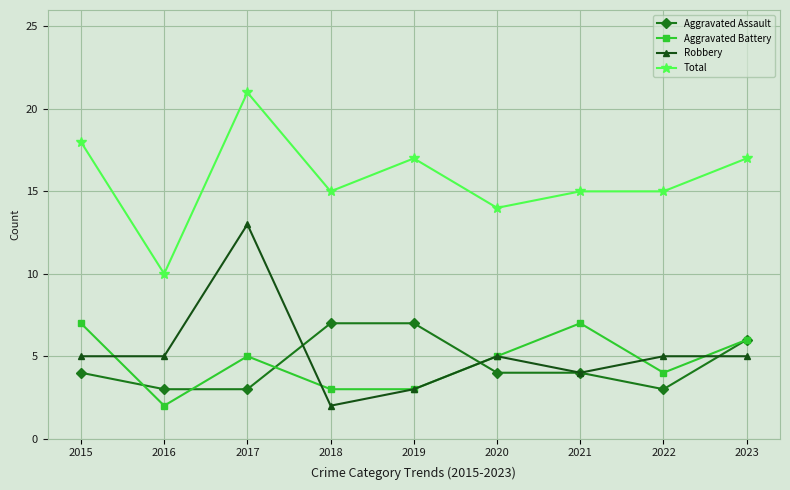

How many lines are shown in the chart?

4